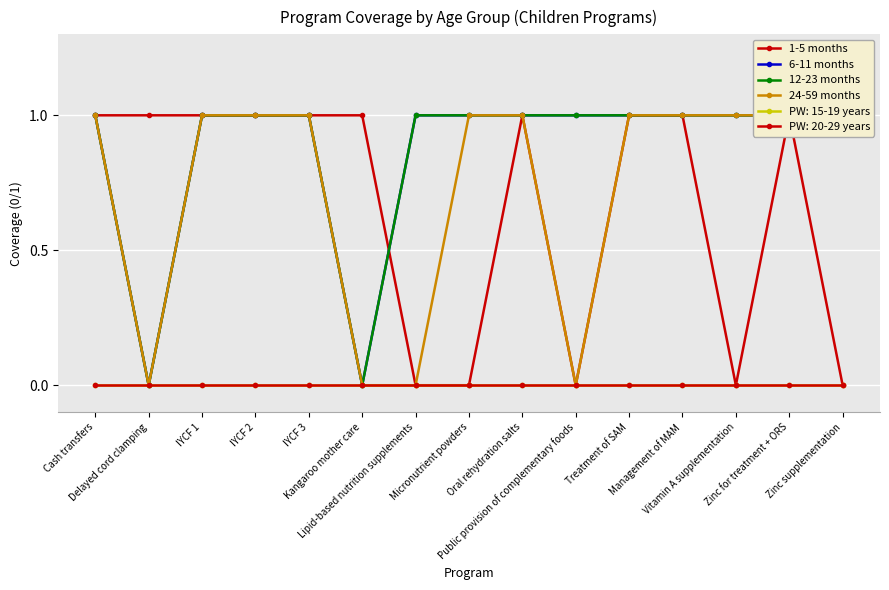

The 6-11 months series shows 0 at Delayed cord clamping. True or false?

True